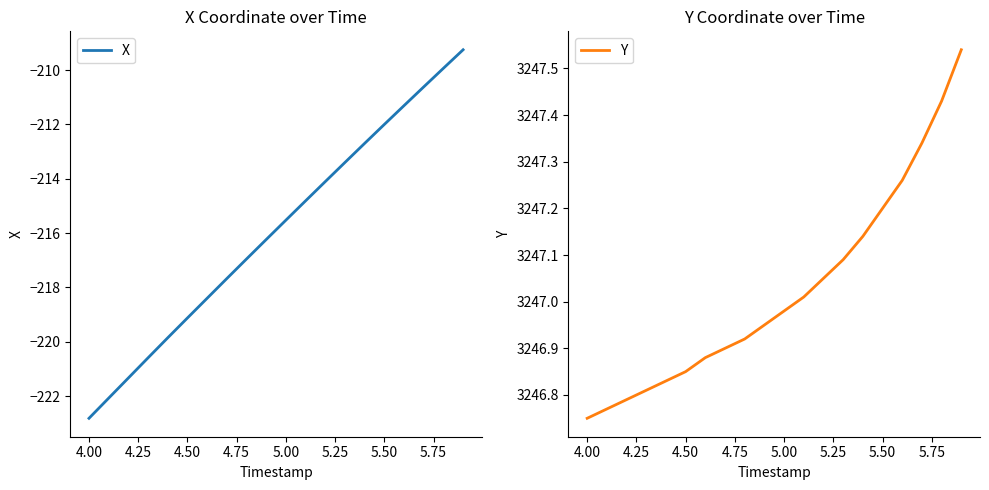

The value of X at 5.50 is -48.0. True or false?

False